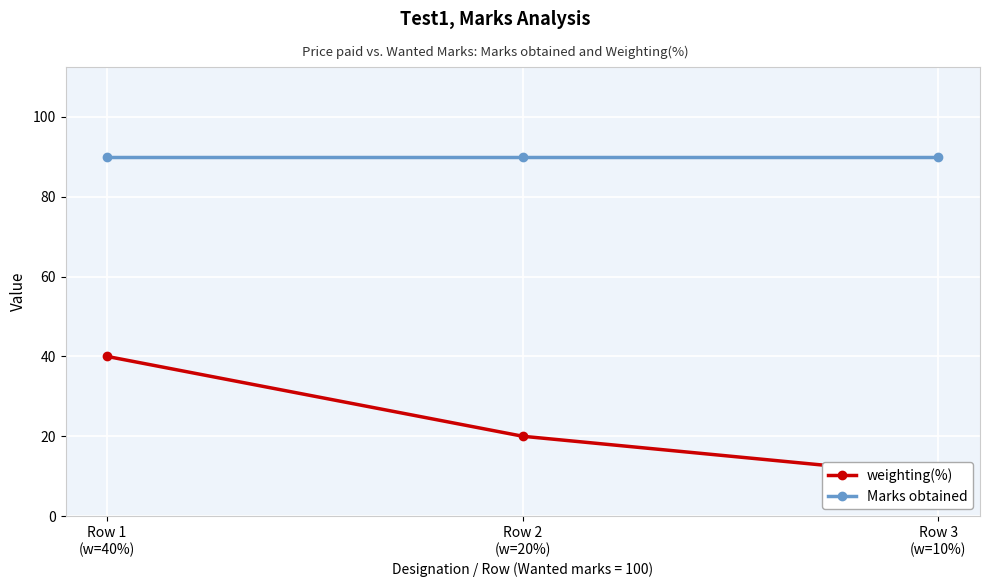

Reading right to left, list all the values displayed in this chart.

weighting(%): 10	20	40
Marks obtained: 90	90	90